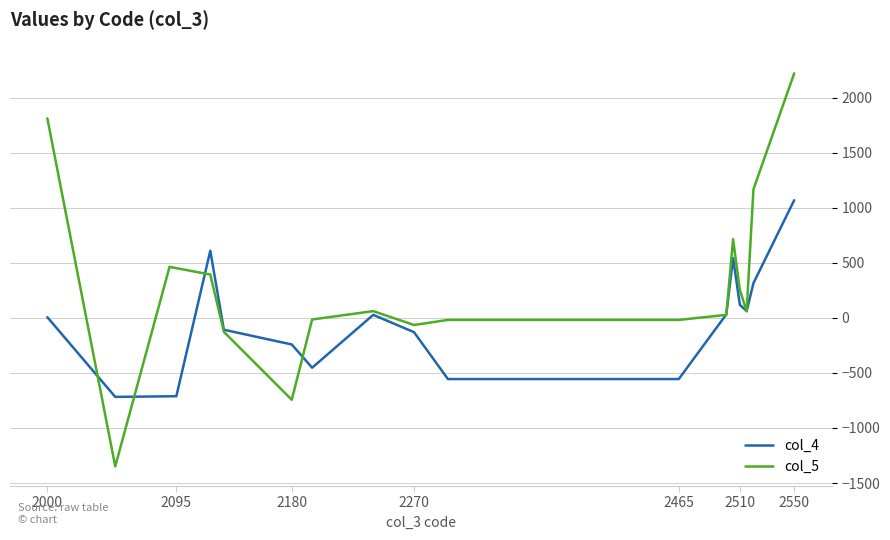

The value of col_4 at 2465 is -556. True or false?

True